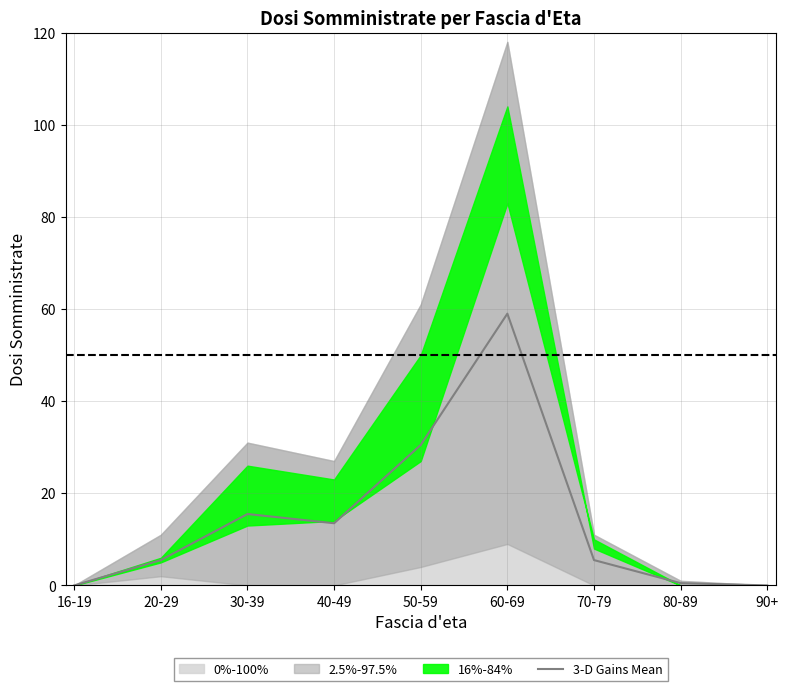

Reading left to right, what are all the values shown in this chart?

16-19=0.0	20-29=5.5	30-39=15.5	40-49=13.5	50-59=30.5	60-69=59.0	70-79=5.5	80-89=0.5	90+=0.0